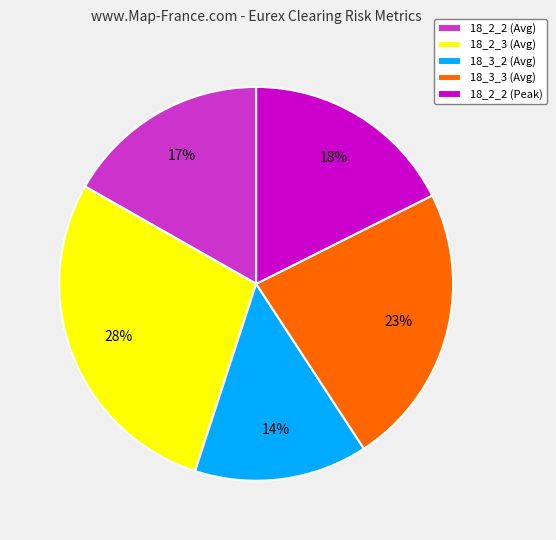

Which has a higher value, 18_3_2 (Avg) or 18_2_2 (Peak)?

18_2_2 (Peak)